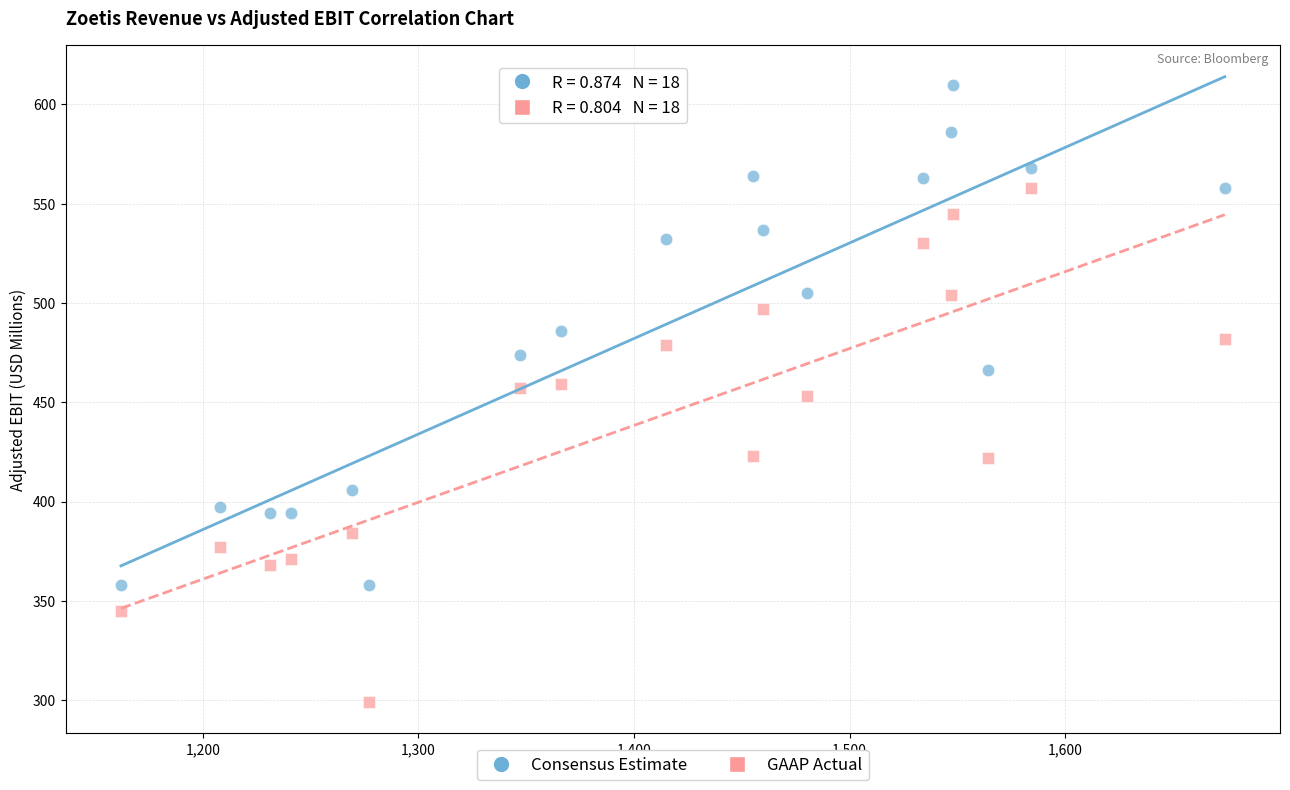

Which series contains the lowest Y value?

GAAP Actual